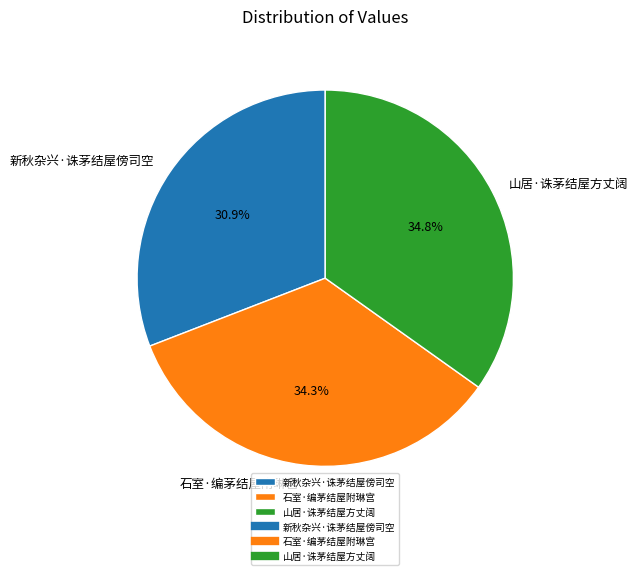

What is the total percentage of 新秋杂兴·诛茅结屋傍司空 and 山居·诛茅结屋方丈阔?

65.7%